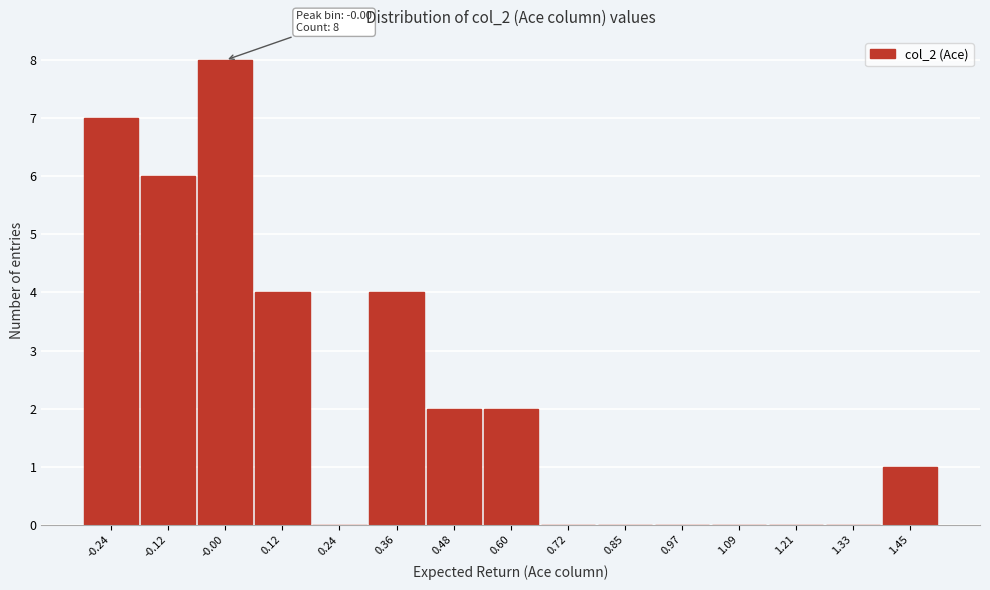

Which range on the x-axis has the tallest bar?

-0.06 to 0.06